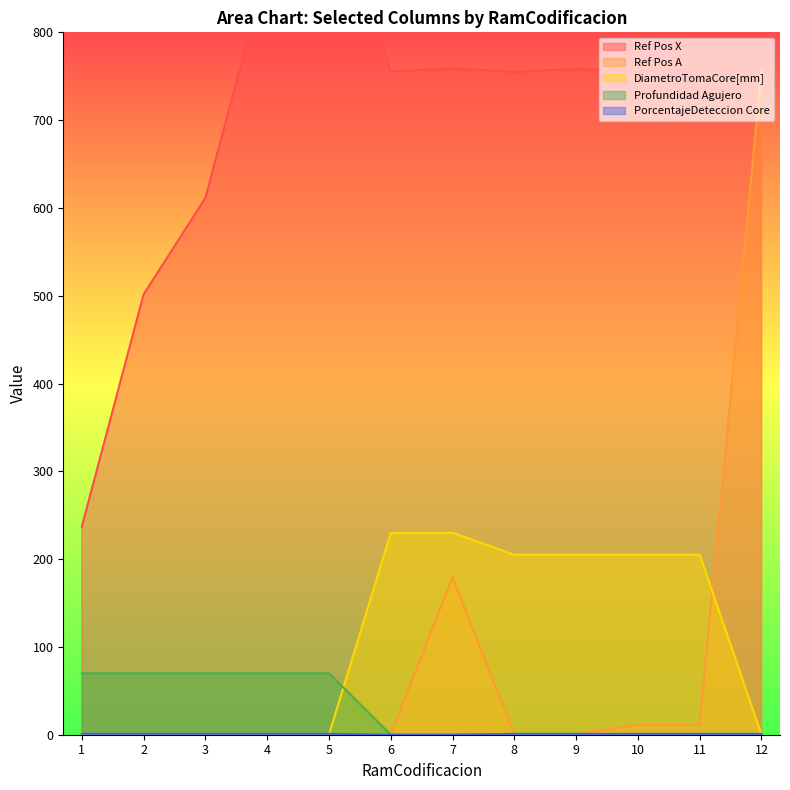

At which category is the sum across all series the highest?

12